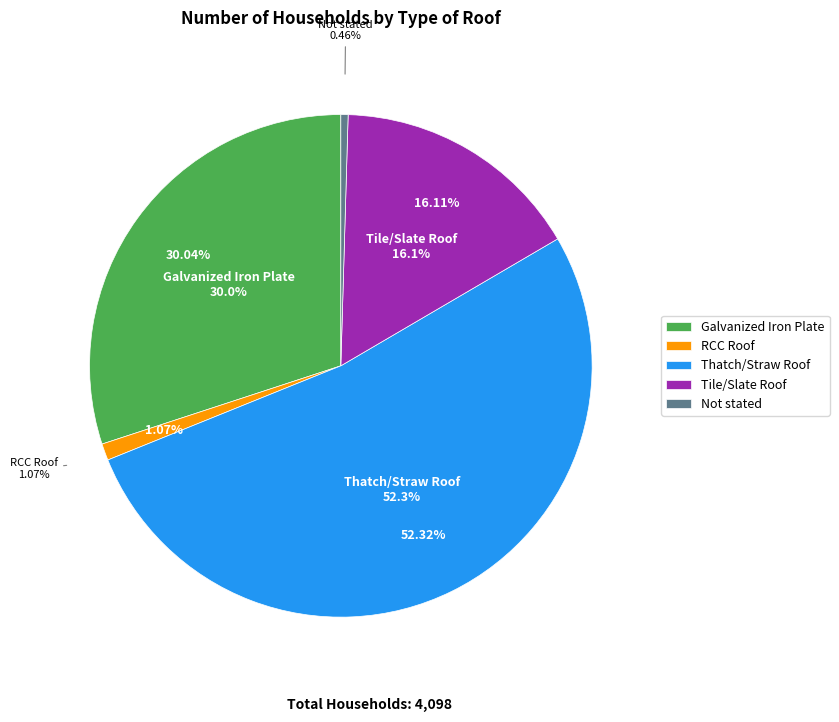

Which category has the biggest portion of the pie?

Thatch/Straw Roof